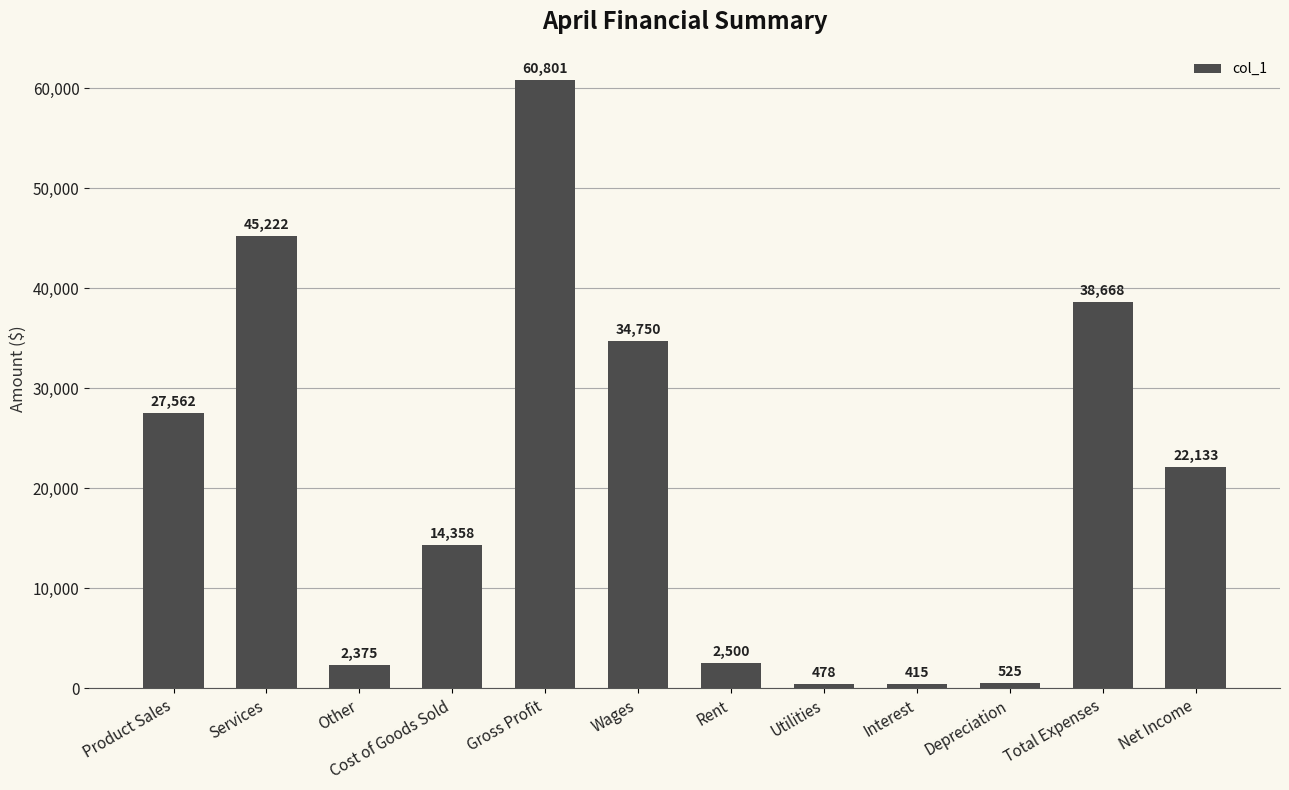

Are the bars horizontal?

No